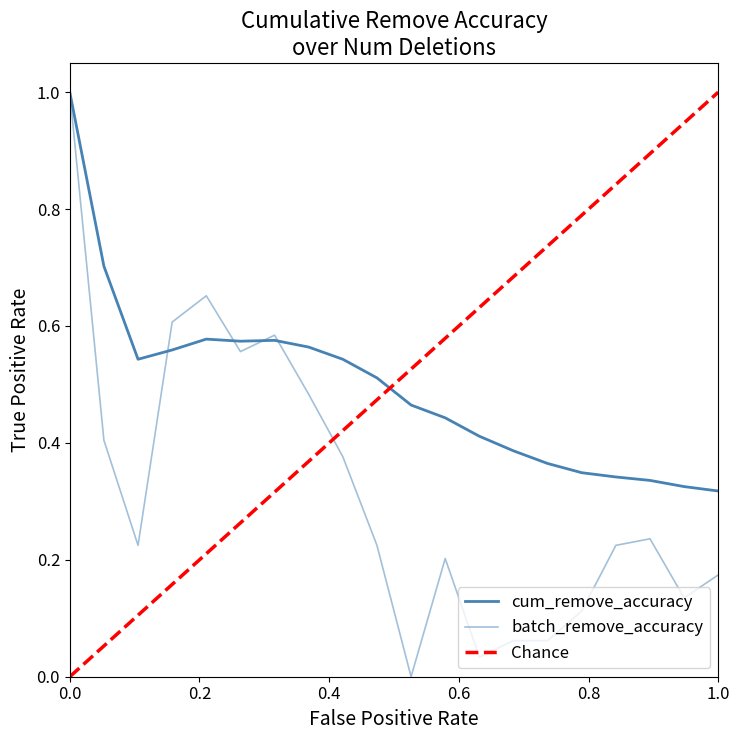

True or false: cum_remove_accuracy has more than 1 points higher than both neighbors.

True